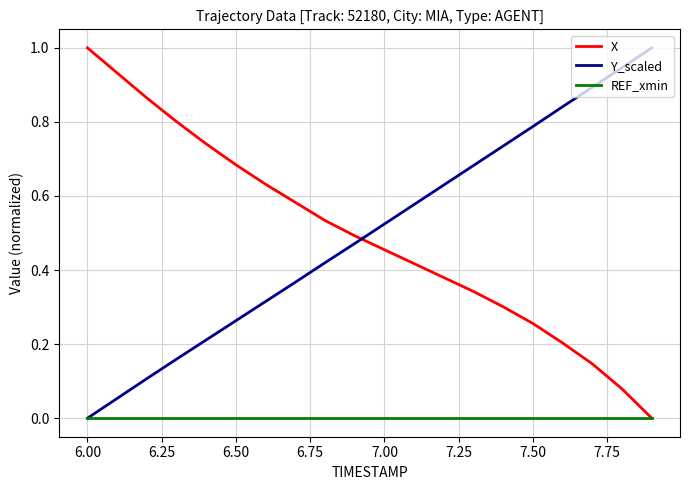

How many times do X and Y_scaled cross each other?

1